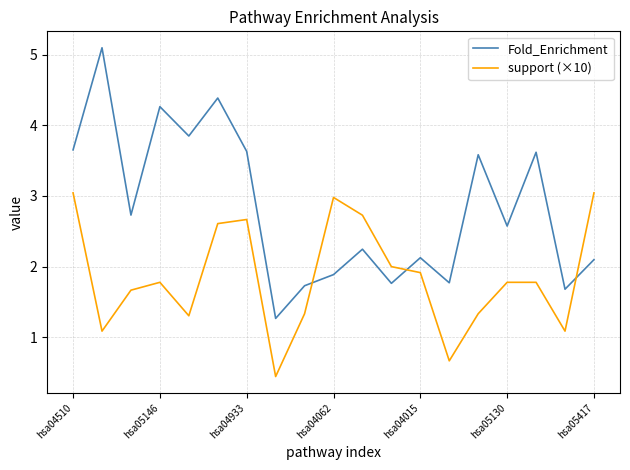

Does the chart display data point markers on the line(s)?

No